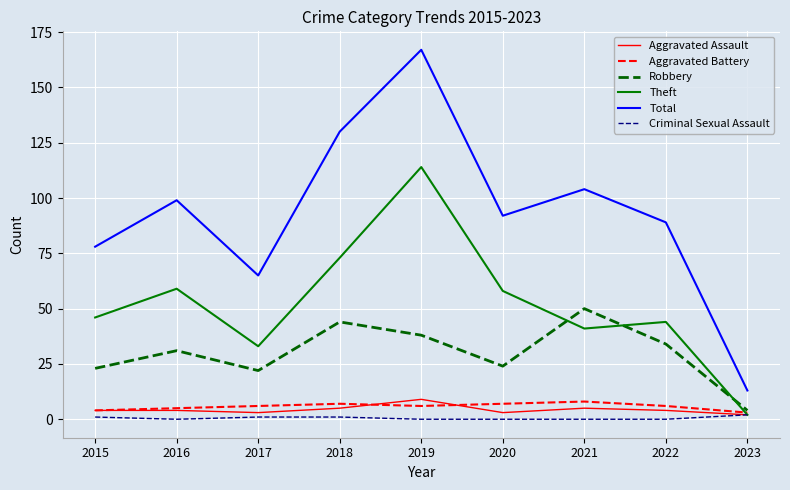

What is the sum of all Total values?

837